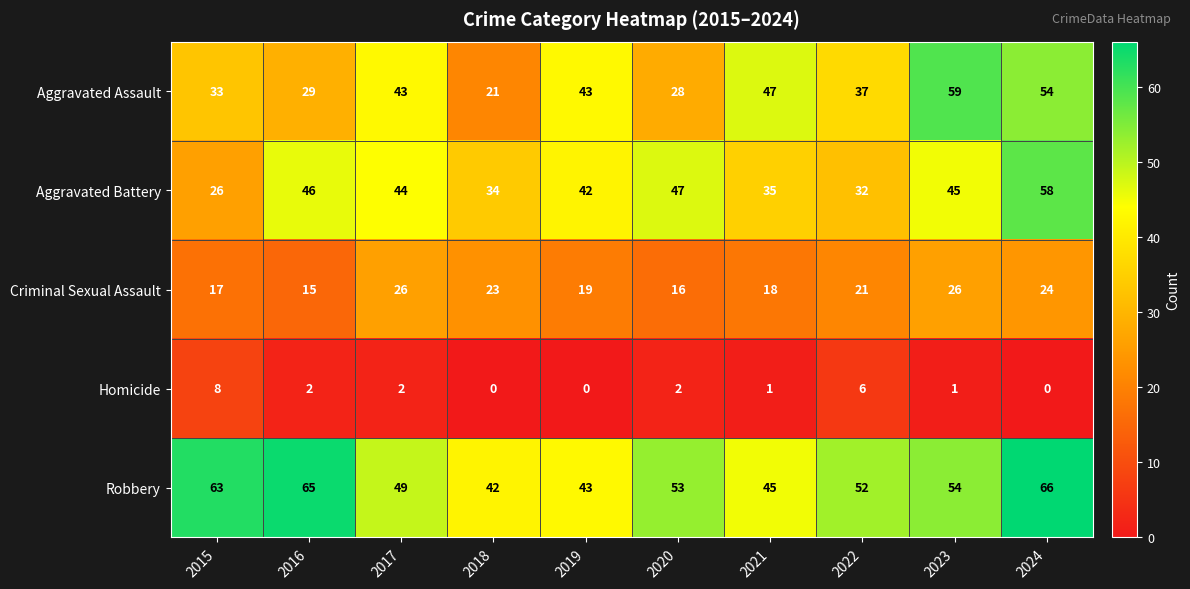

At how many categories does at least one series exceed 16?

10